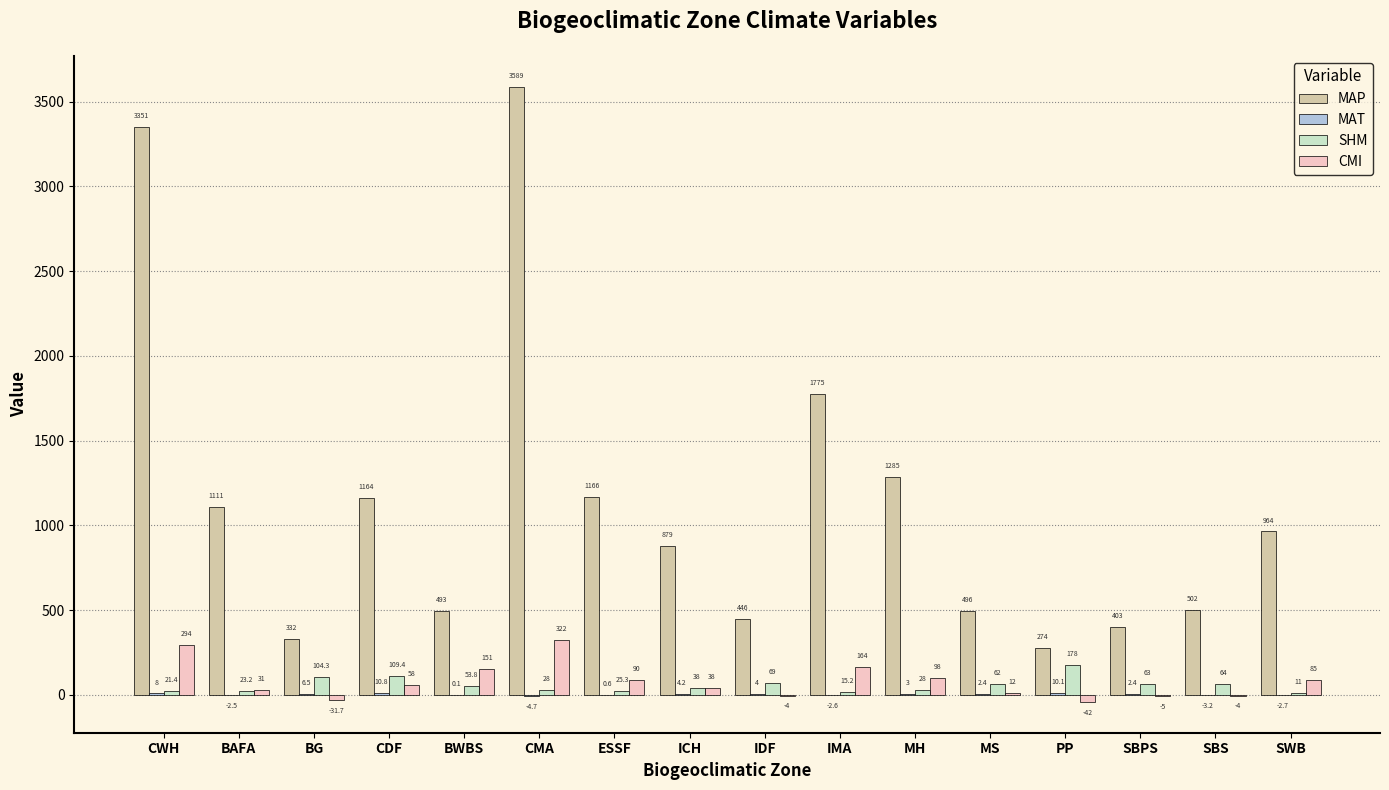

Does the chart contain stacked bars?

No